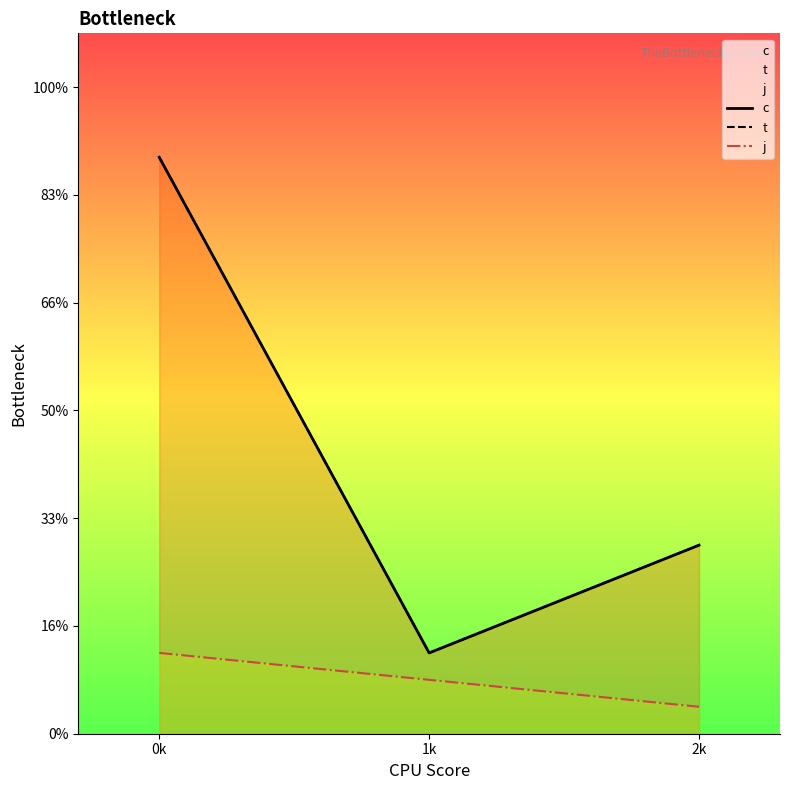

At which label does t reach its peak?

0k